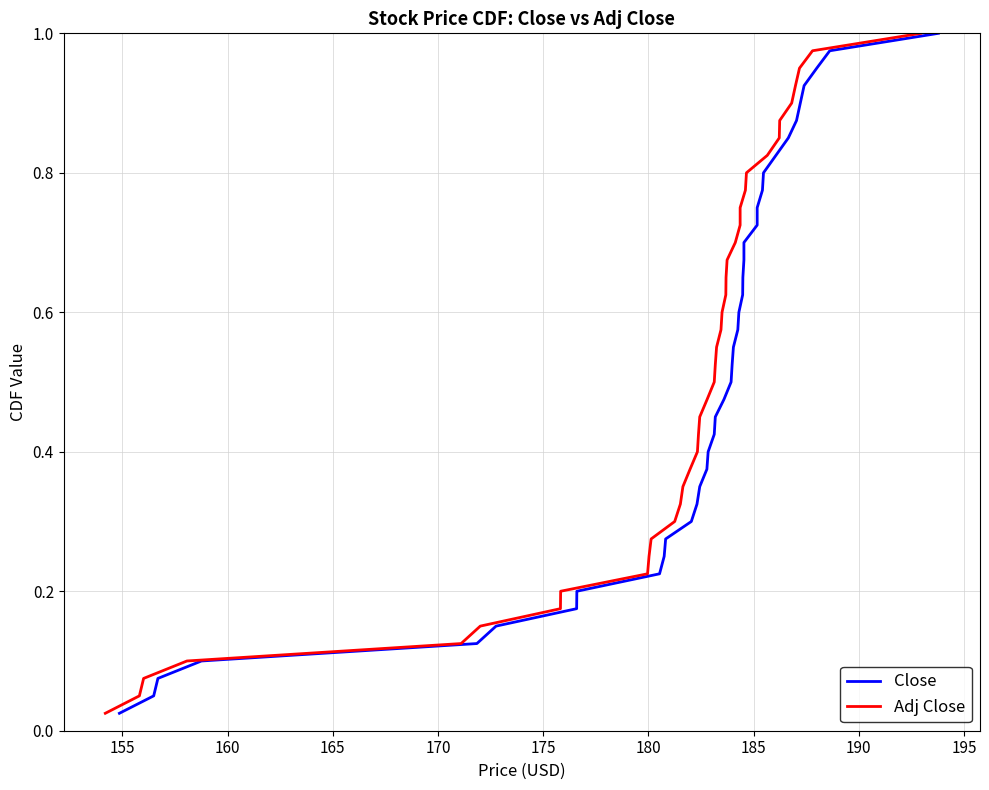

The value of Close at 17 is 0.3. True or false?

False